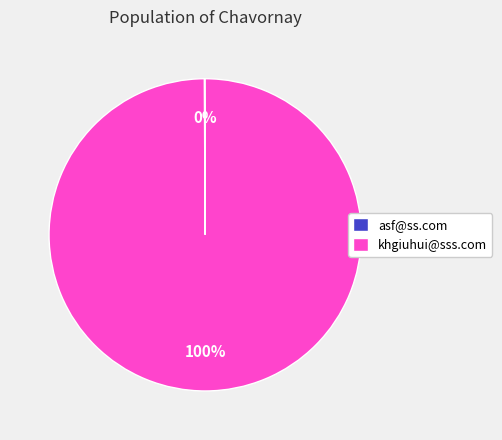

Is it true that khgiuhui@sss.com is 100% of the pie?

True